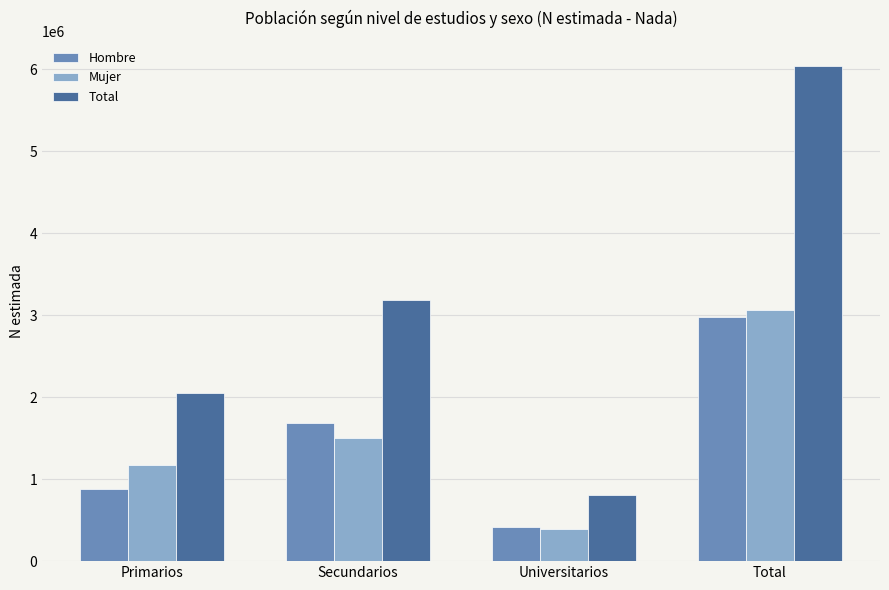

Rank the series at Primarios from highest to lowest value.

Total, Mujer, Hombre